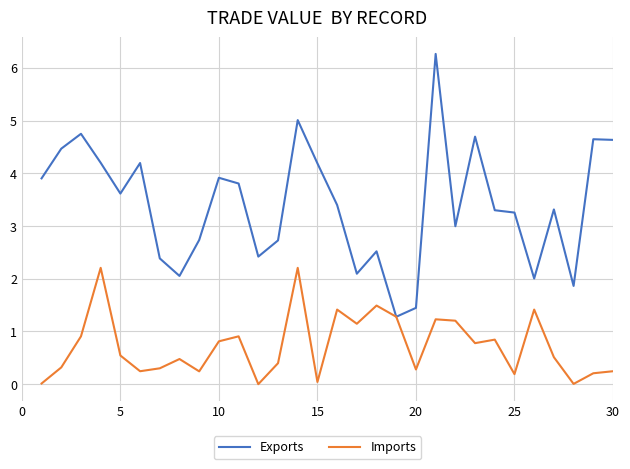

Rank the series by their maximum value, from highest to lowest.

Exports, Imports